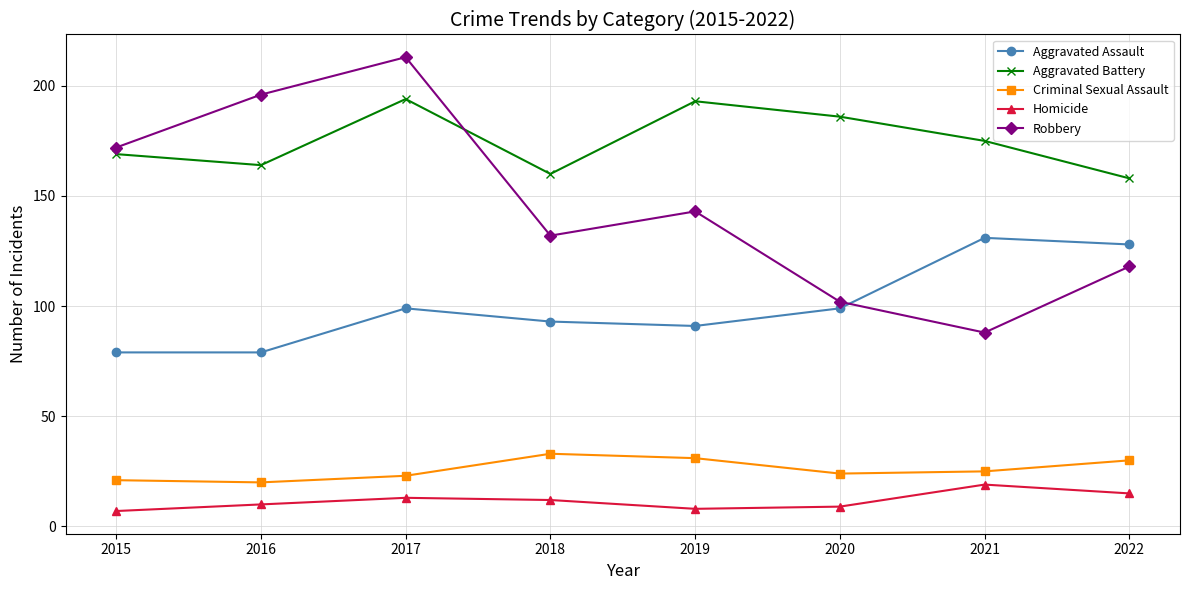

Which label corresponds to the largest value in the chart?

2017